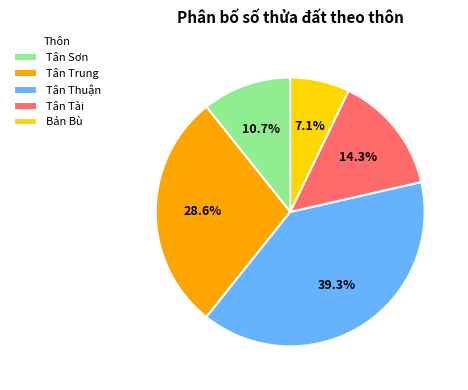

What percentage is the Tân Thuận slice, to the nearest percent?

39%